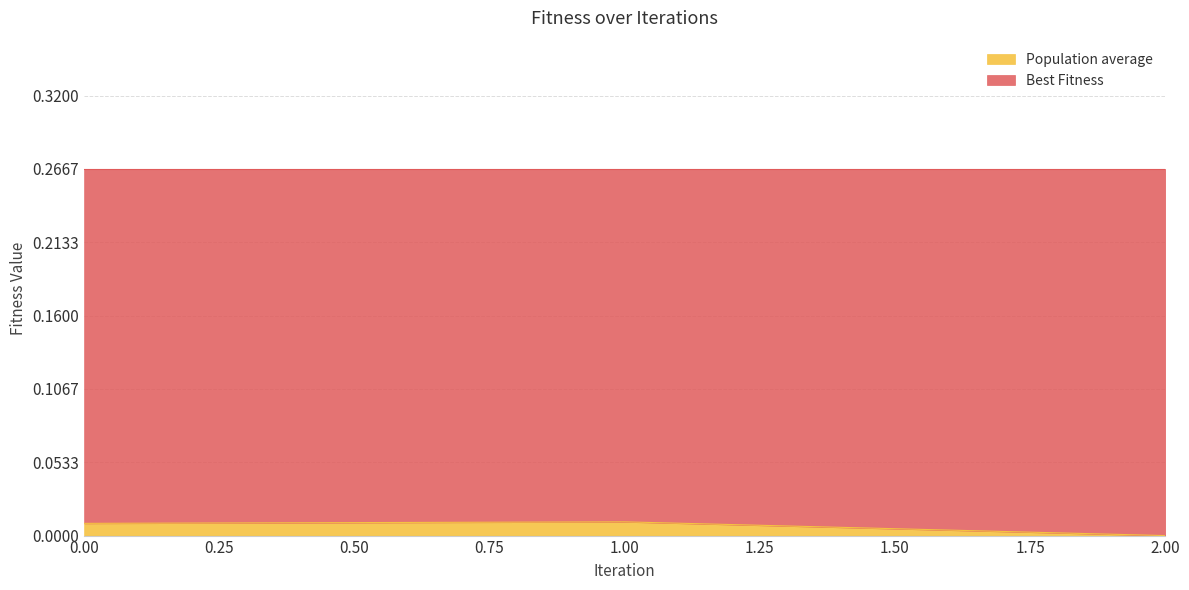

Is it true that the value at 0.0 is 0.0?

False